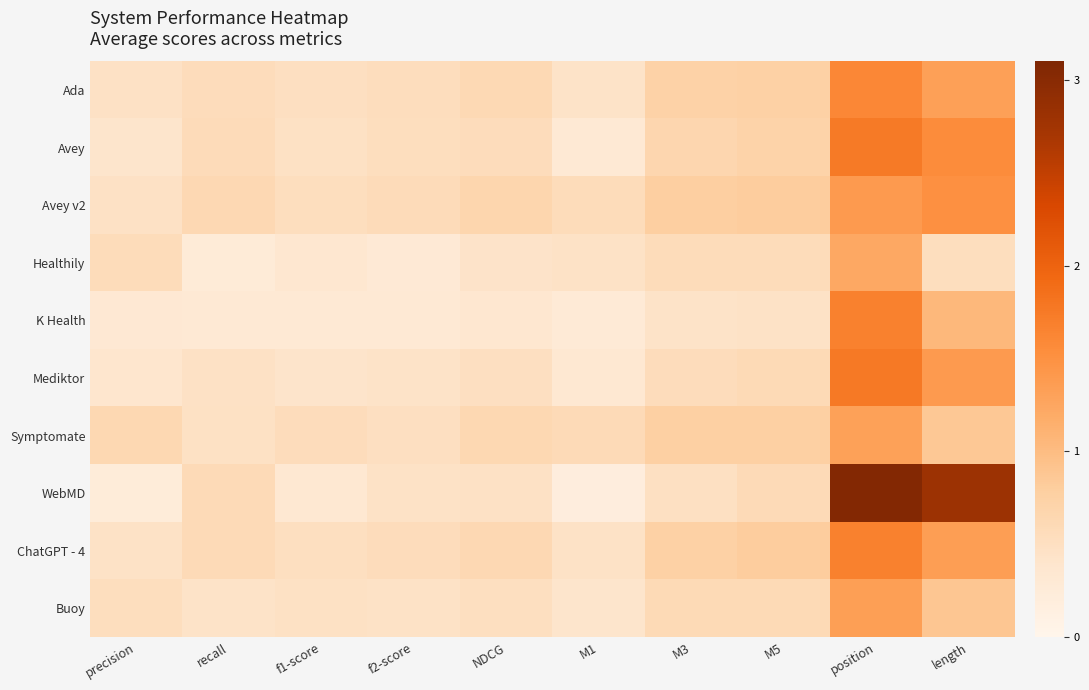

What is the total value across all series at recall?

4.9